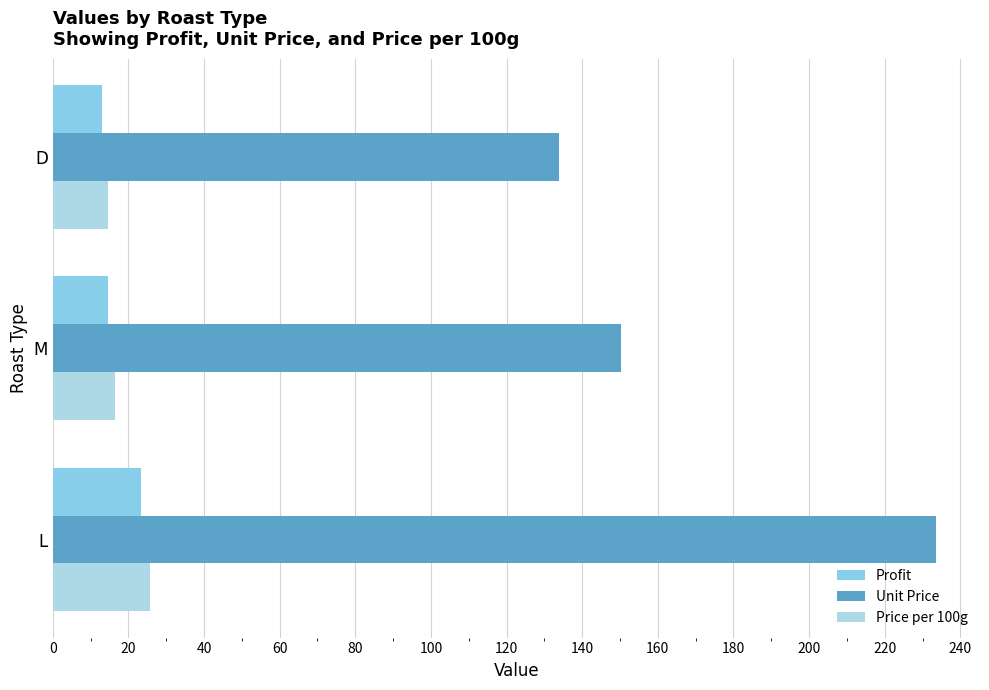

Rank the categories by Unit Price value from highest to lowest.

L, M, D